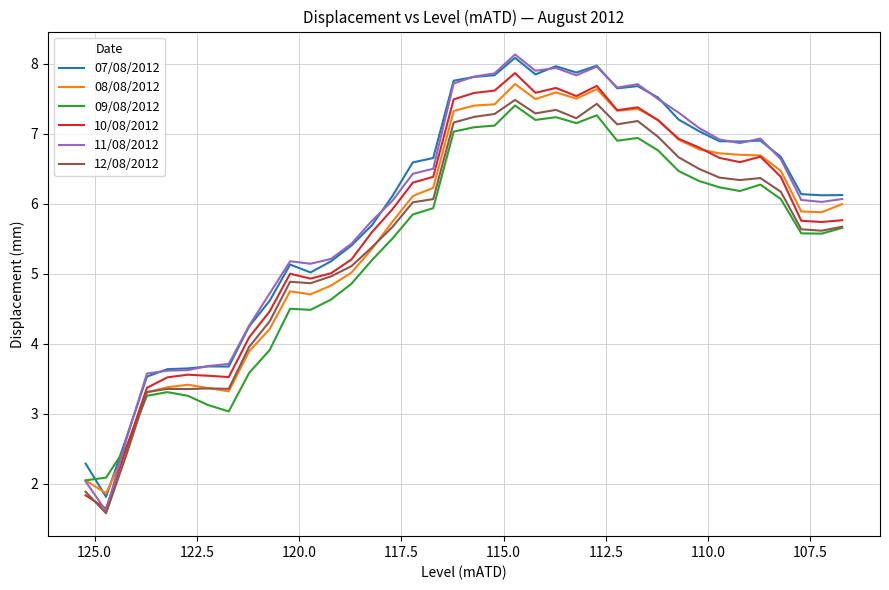

Which series ends up on top after the final intersection of 10/08/2012 and 09/08/2012?

10/08/2012